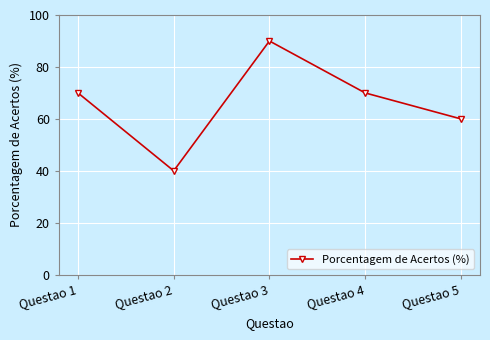

Reading left to right, list all the values displayed in this chart.

70	40	90	70	60